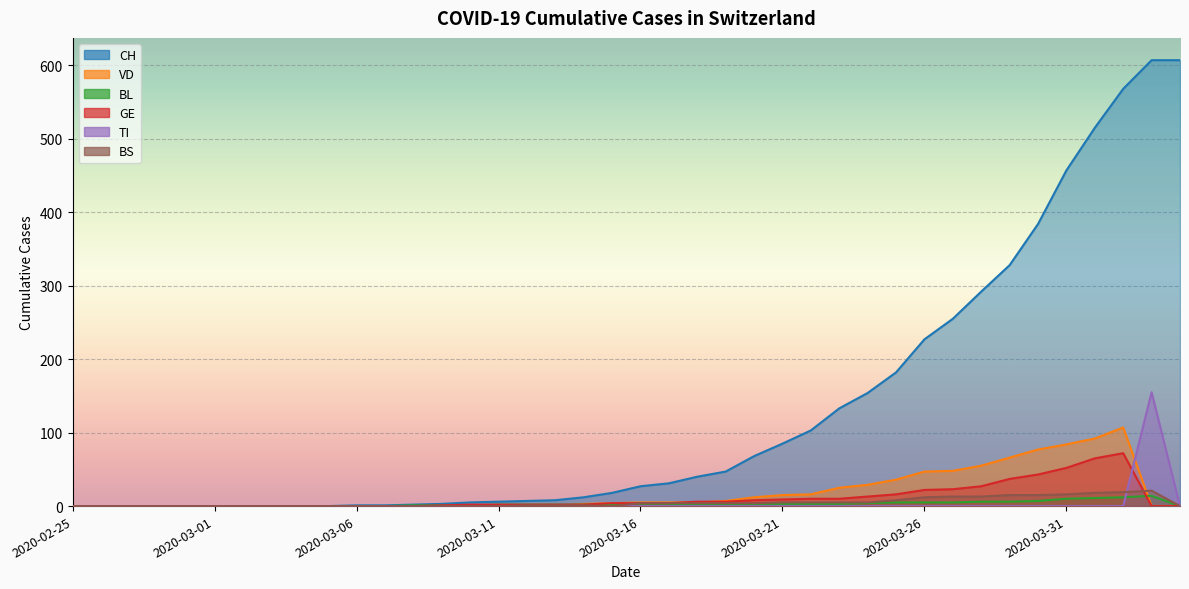

At which label does BS first exceed 1?

2020-03-16